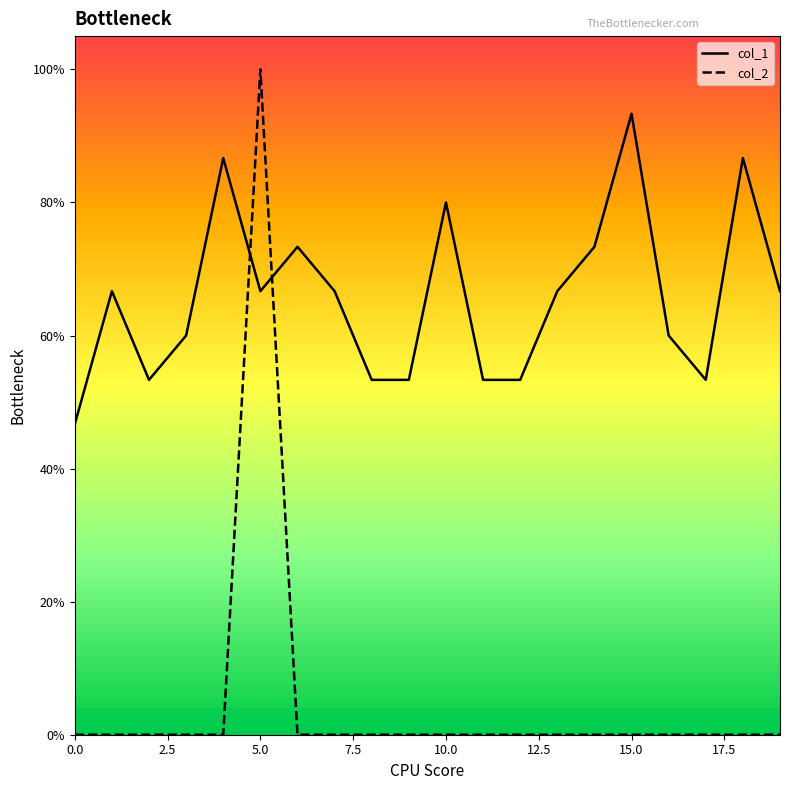

List the series in order of their overall mean, lowest first.

col_2, col_1